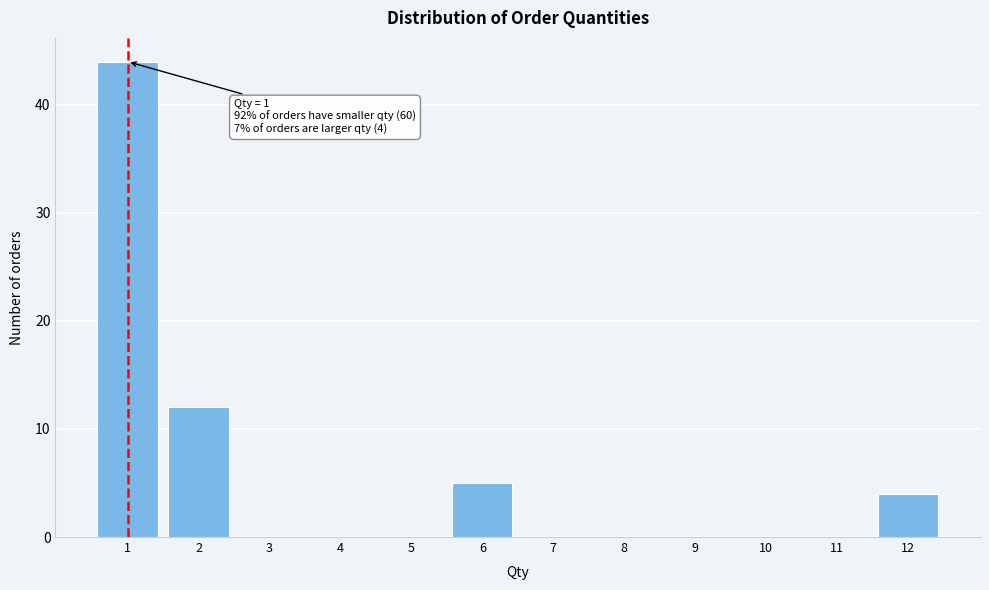

What is the change in value from 1 to 4?

-44